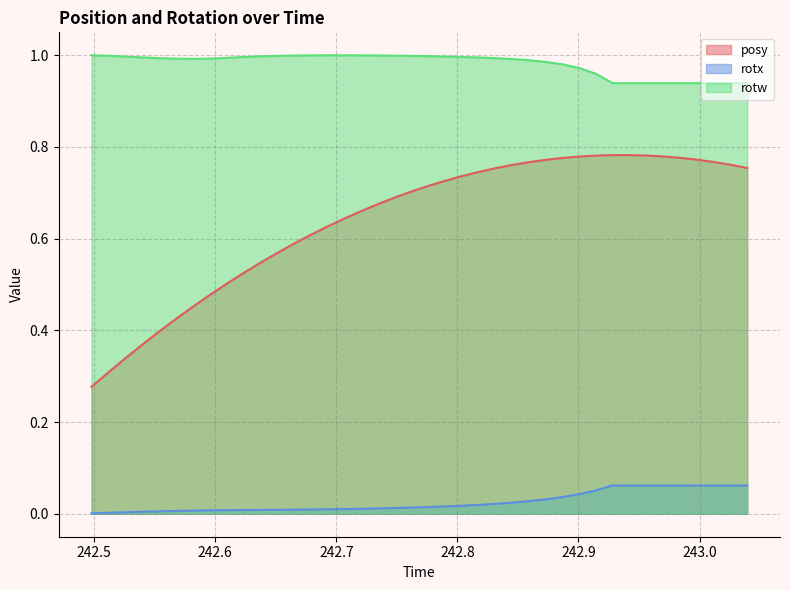

What is the label of the 38th point from the right?

242.526